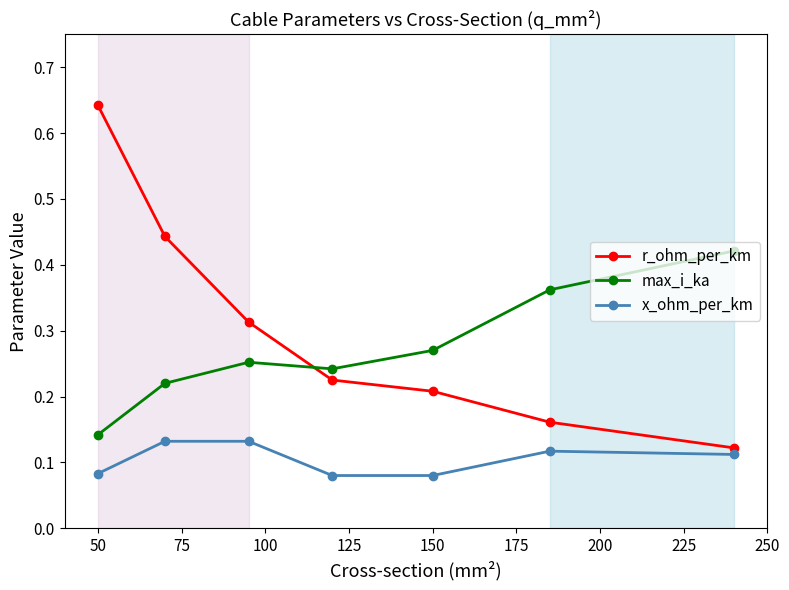

What is the sum of all x_ohm_per_km values?

0.7